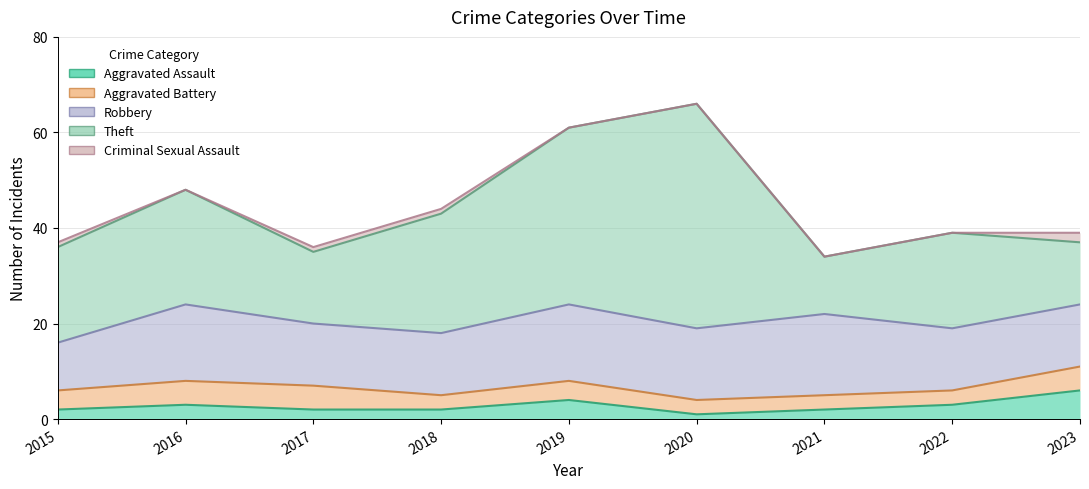

What is the sum of the Theft values at 2015 and 2021?

32